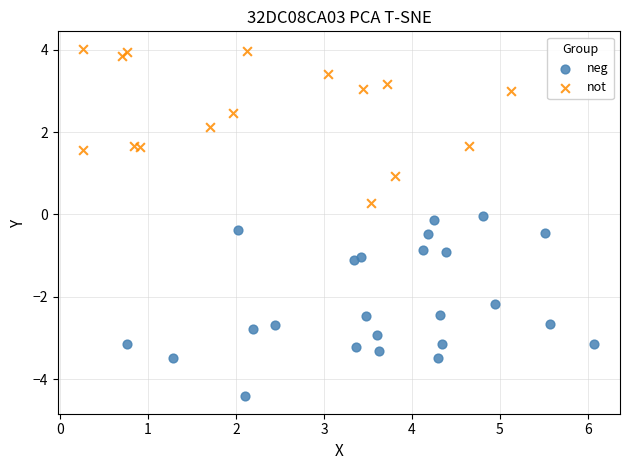

Which series contains the highest Y value?

not